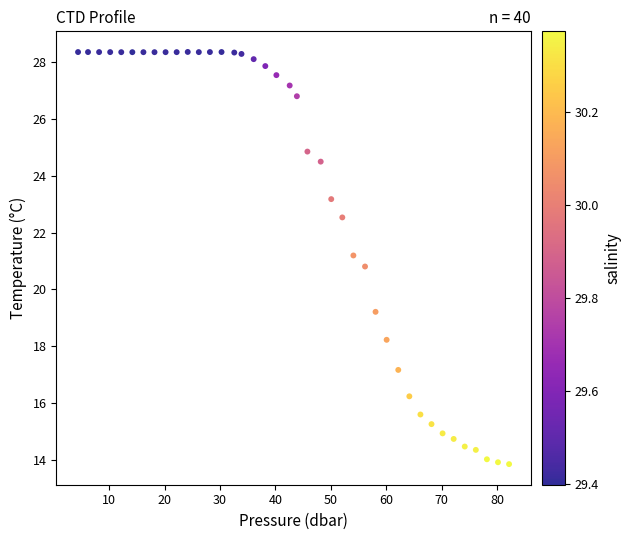

What is the range of X values (max minus min)?

77.8